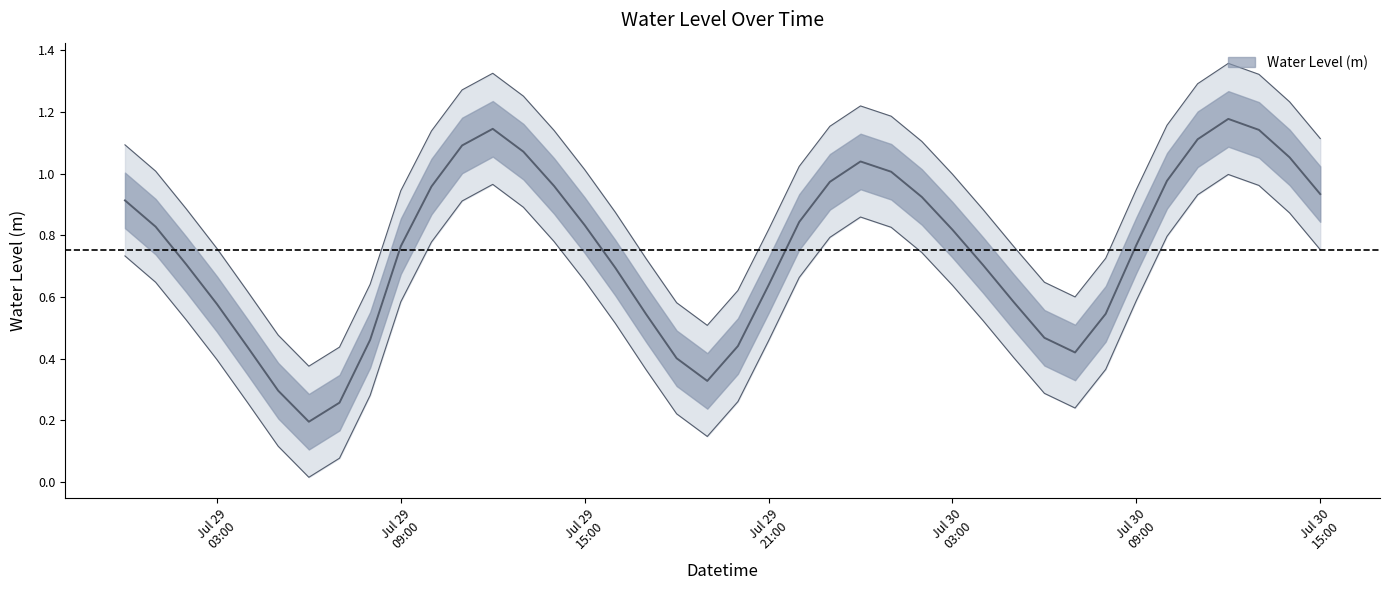

Which category has the lowest value across all series?

2025-07-29 06:00:00